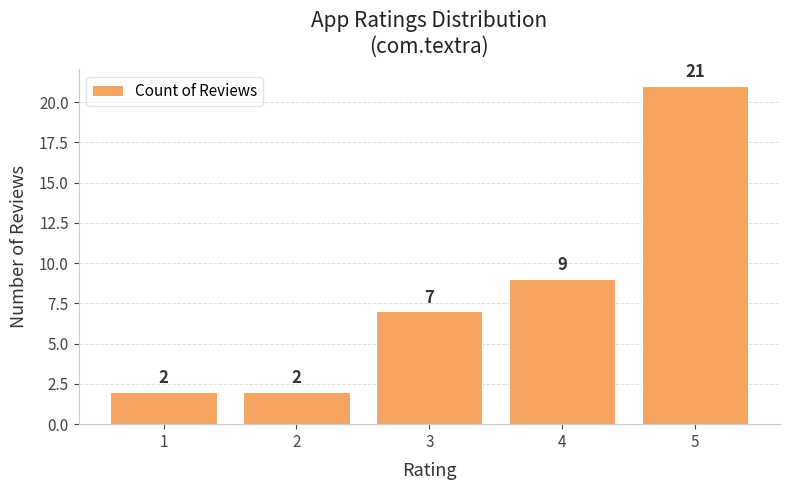

What is the difference between the maximum and minimum values?

19